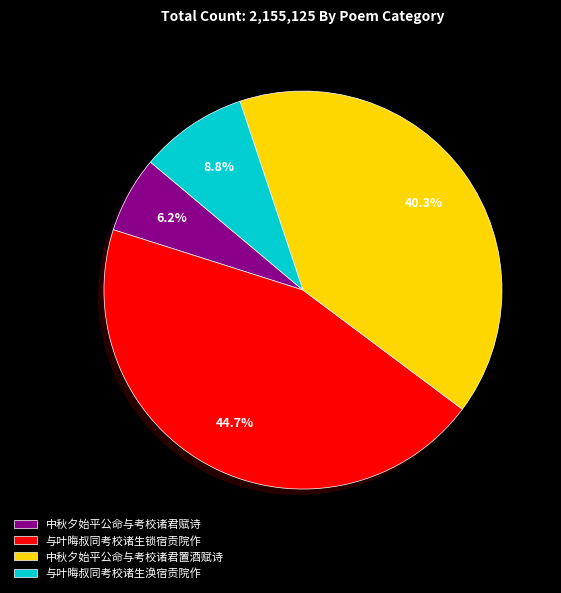

The 中秋夕始平公命与考校诸君赋诗 slice represents 17% of the pie. True or false?

False